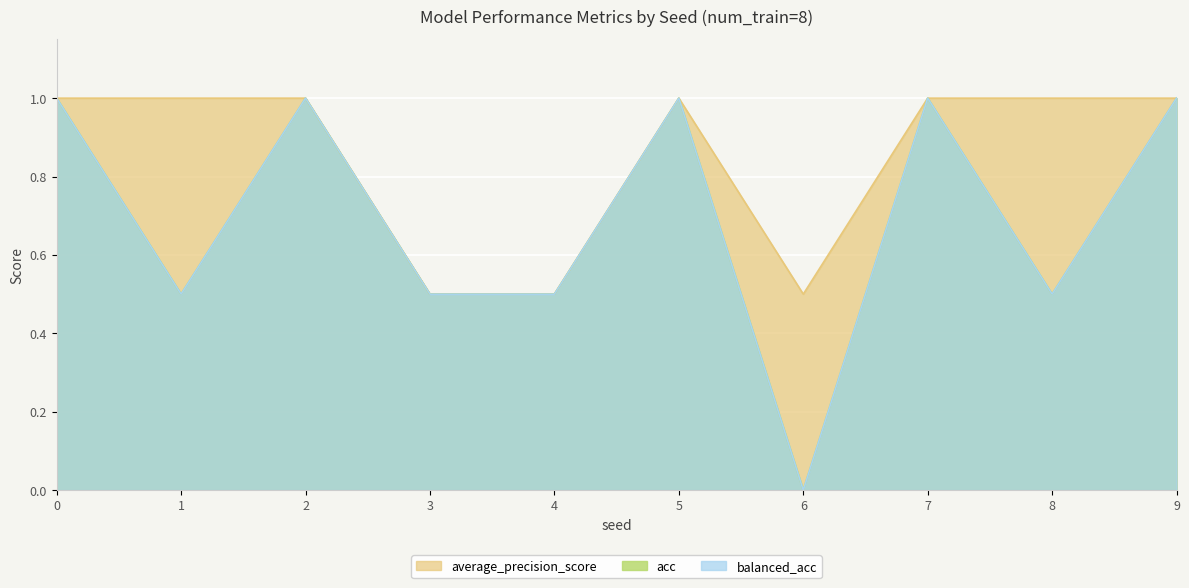

At how many categories does at least one series exceed 0?

10